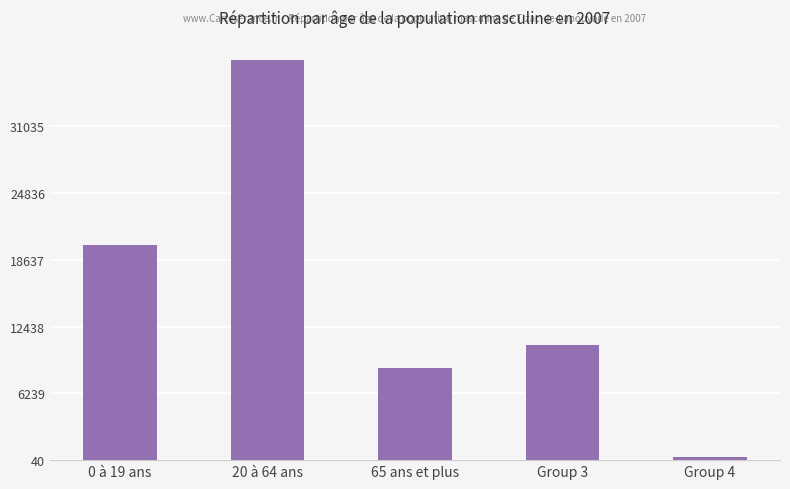

How many bars are there in total?

5